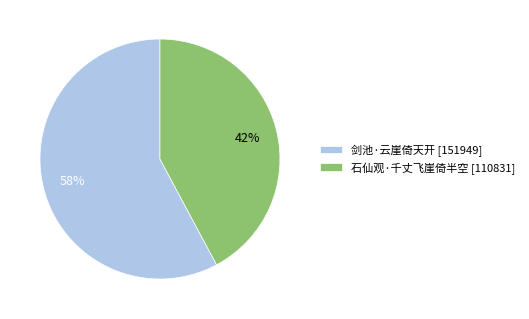

What is the largest slice in the pie chart?

剑池·云崖倚天开